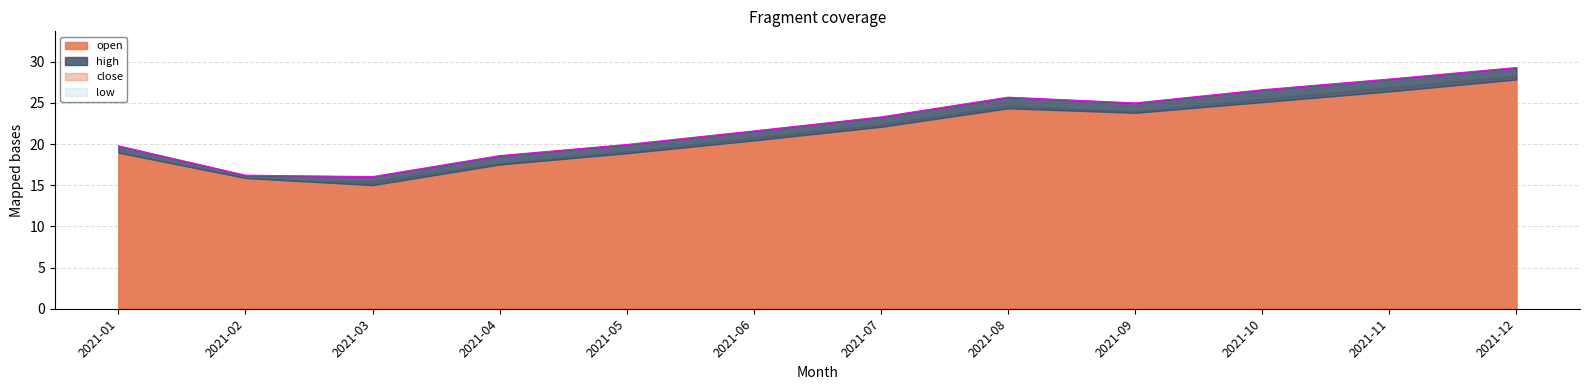

At which category does the chart reach its peak across all series?

2021-12